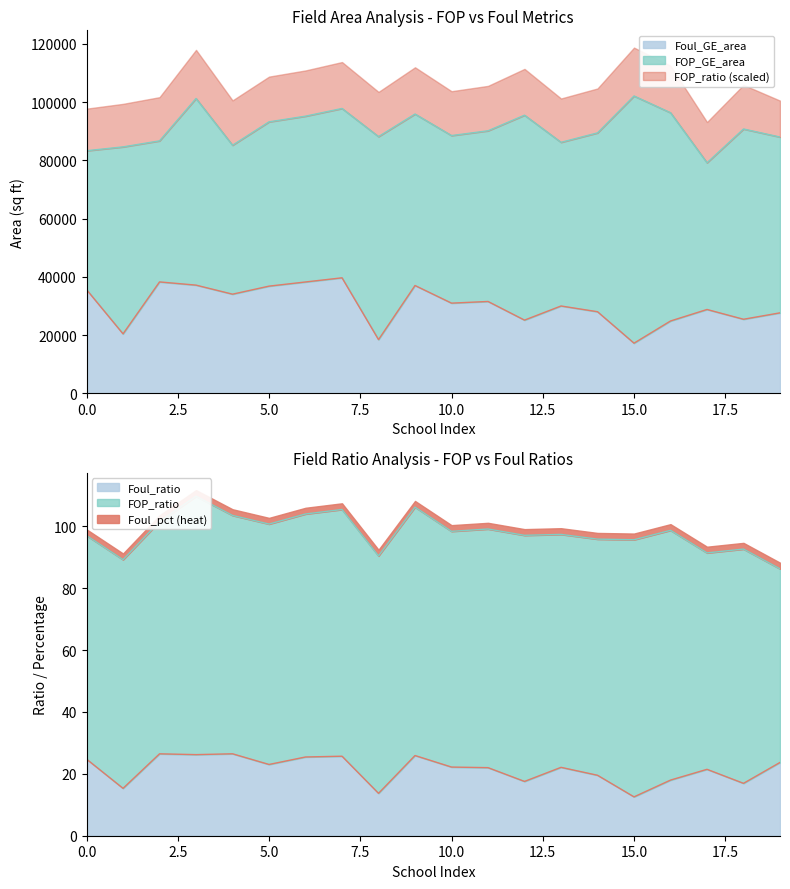

At which category does the chart reach its minimum across all series?

15